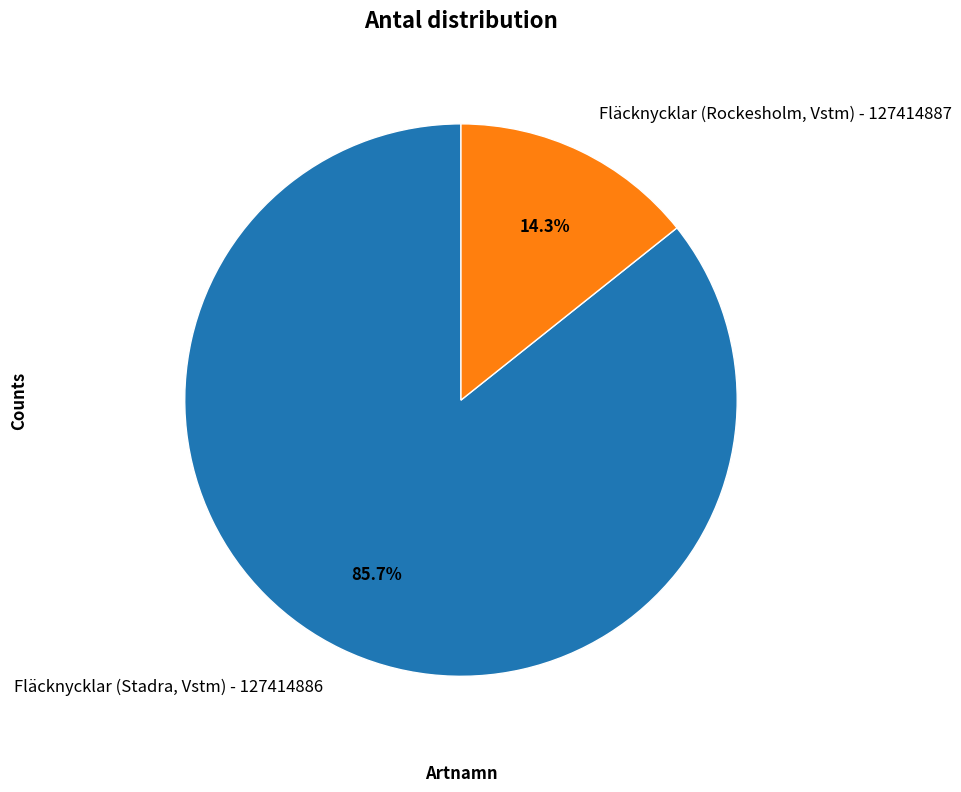

Count the number of slices in the pie.

2